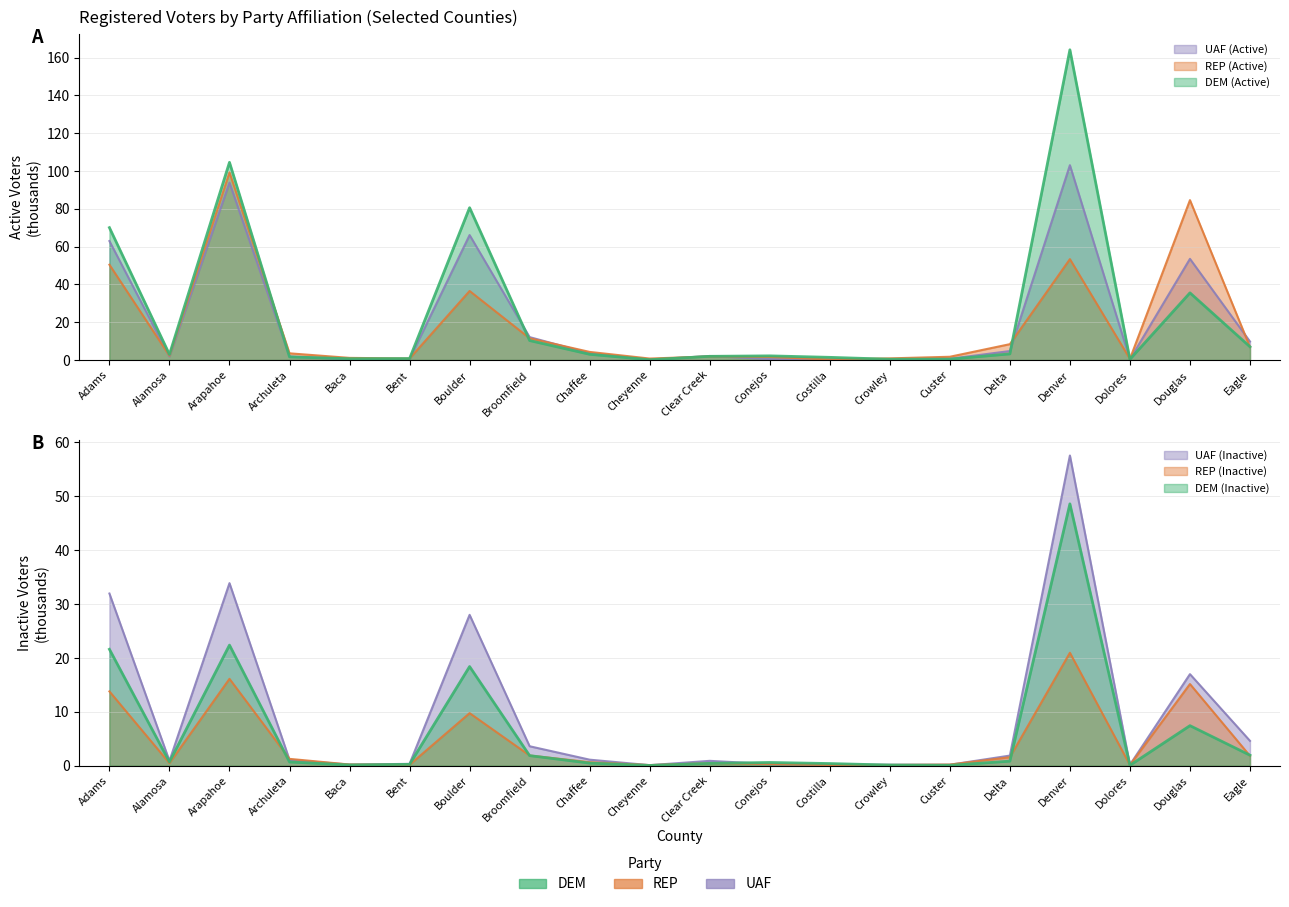

List the series in order of their peak value, lowest first.

REP (Inactive), DEM (Inactive), UAF (Inactive), REP (Active), UAF (Active), DEM (Active)